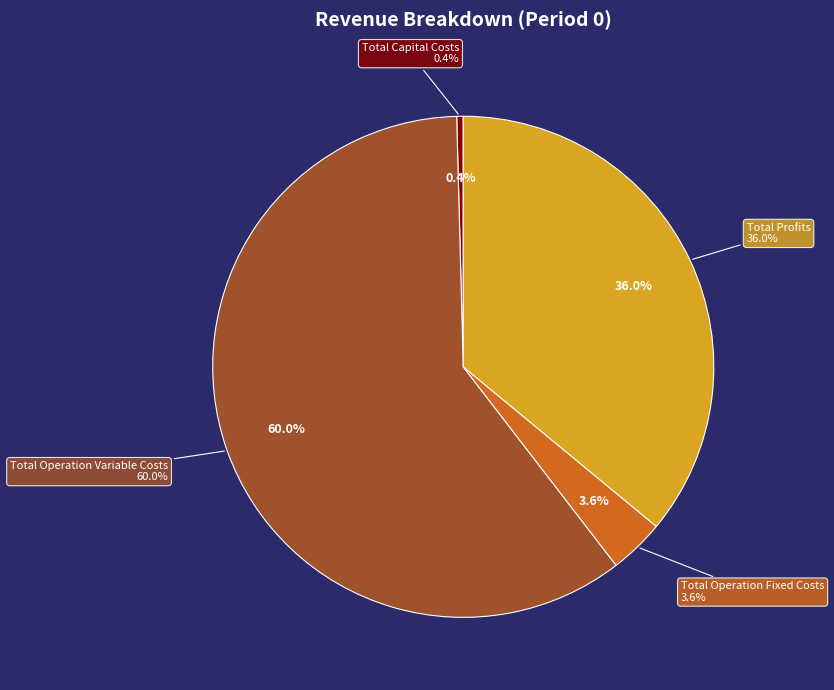

Rank the categories by value from lowest to highest.

Total Capital Costs, Total Operation Fixed Costs, Total Profits, Total Operation Variable Costs